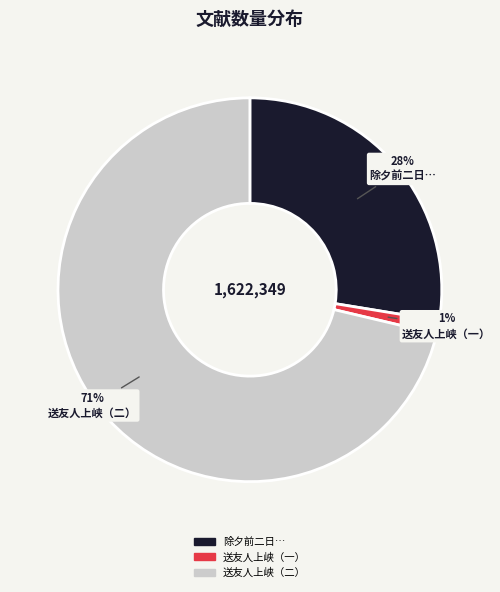

To the nearest percent, what is the average slice percentage?

33%